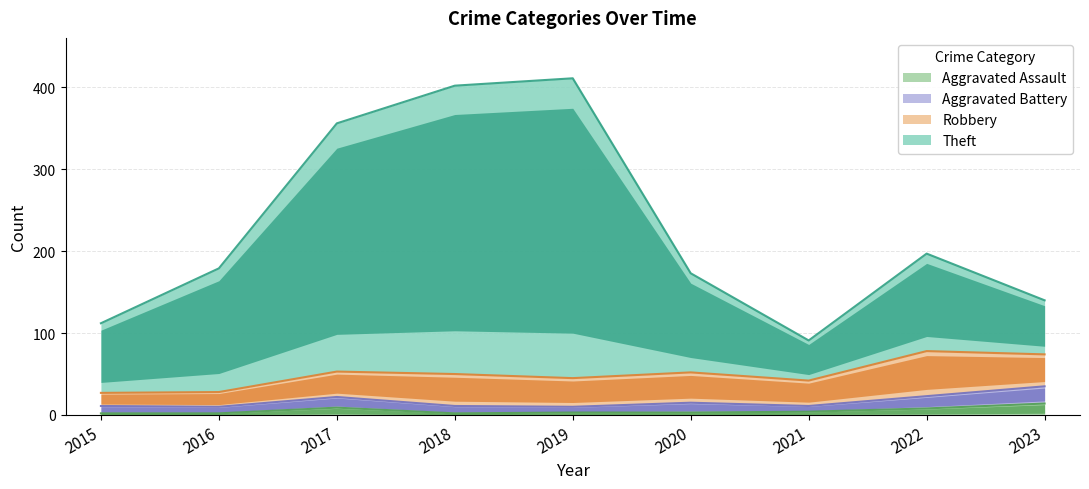

True or false: Aggravated Assault has a value of 9 at 2017.

True